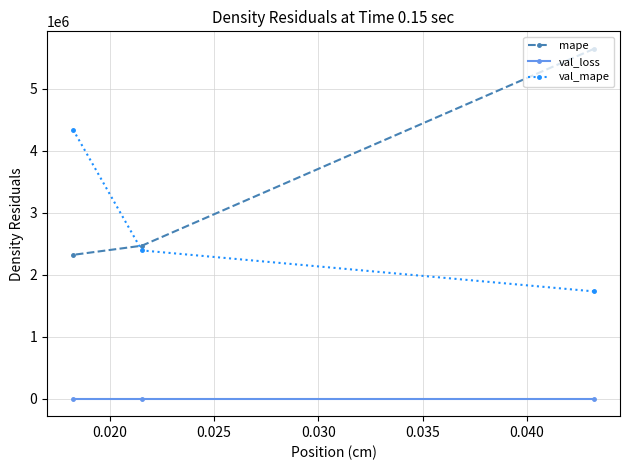

What is the average value of the val_mape series?

2820847.1